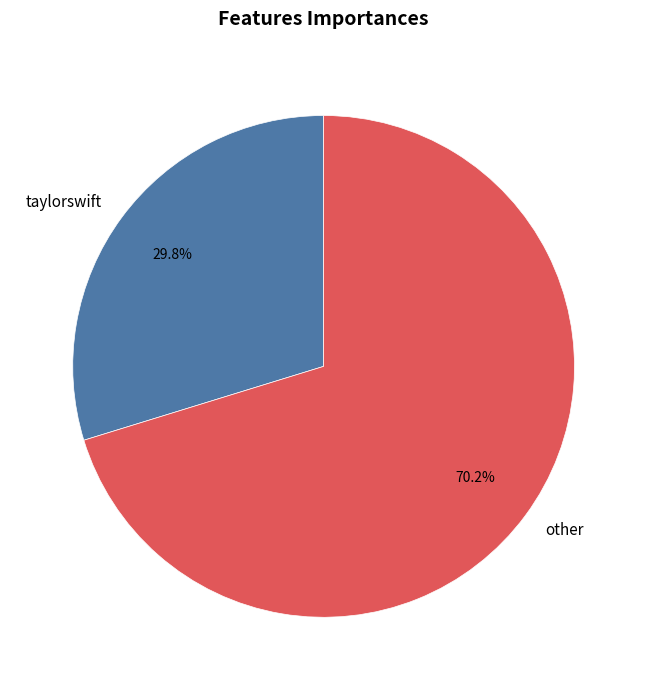

Does any single category account for the majority?

Yes